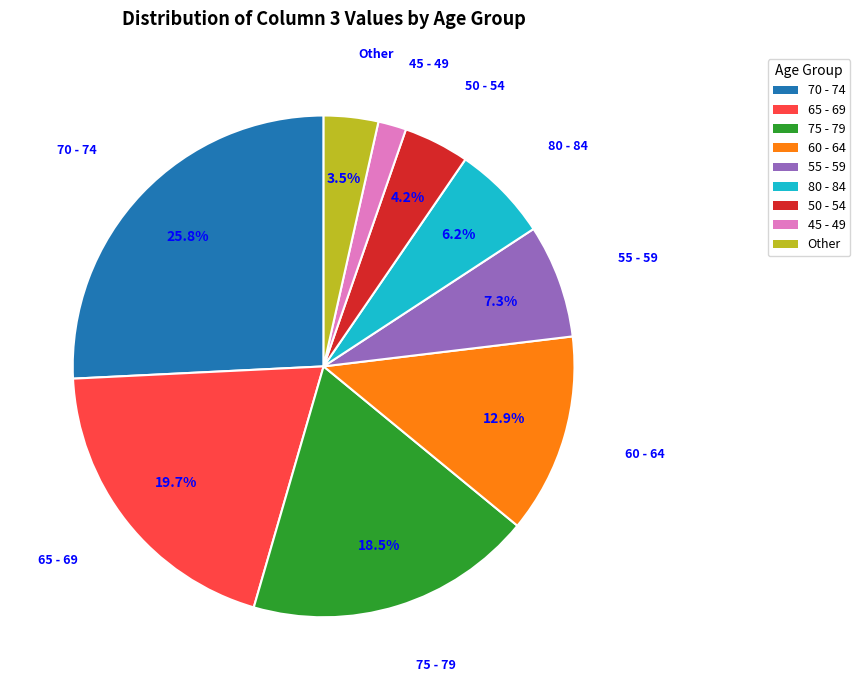

Is there a majority slice in this chart?

No